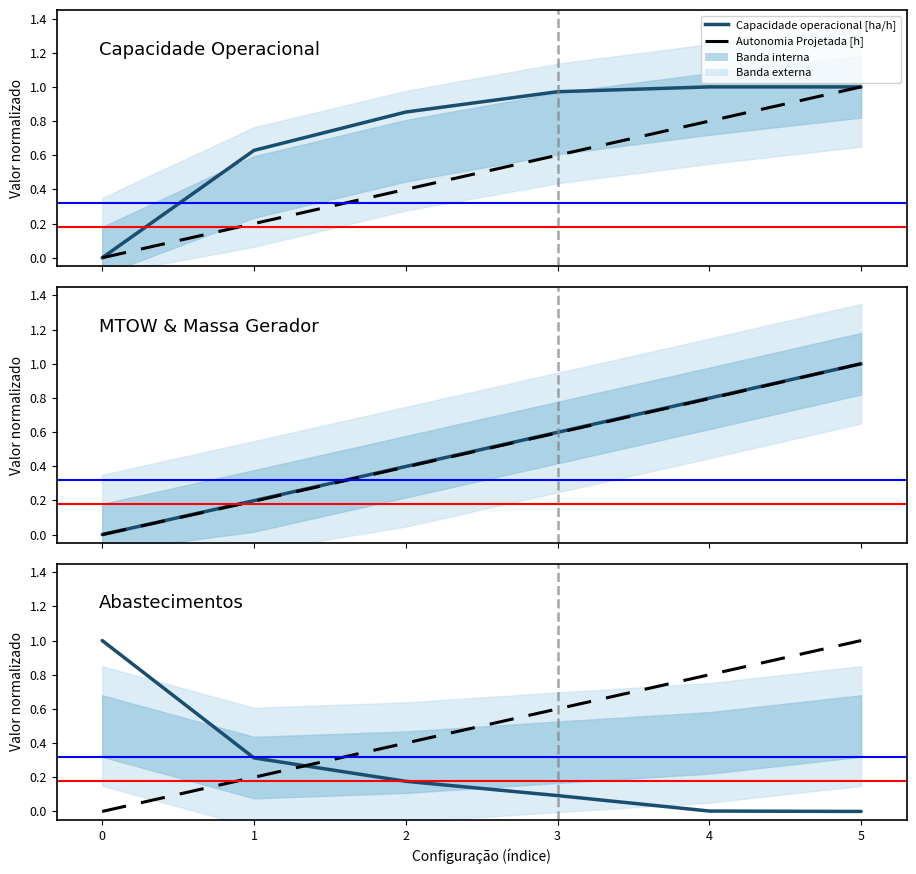

What is the difference between the Autonomia Projetada [h] values at 1 and 2?

0.2